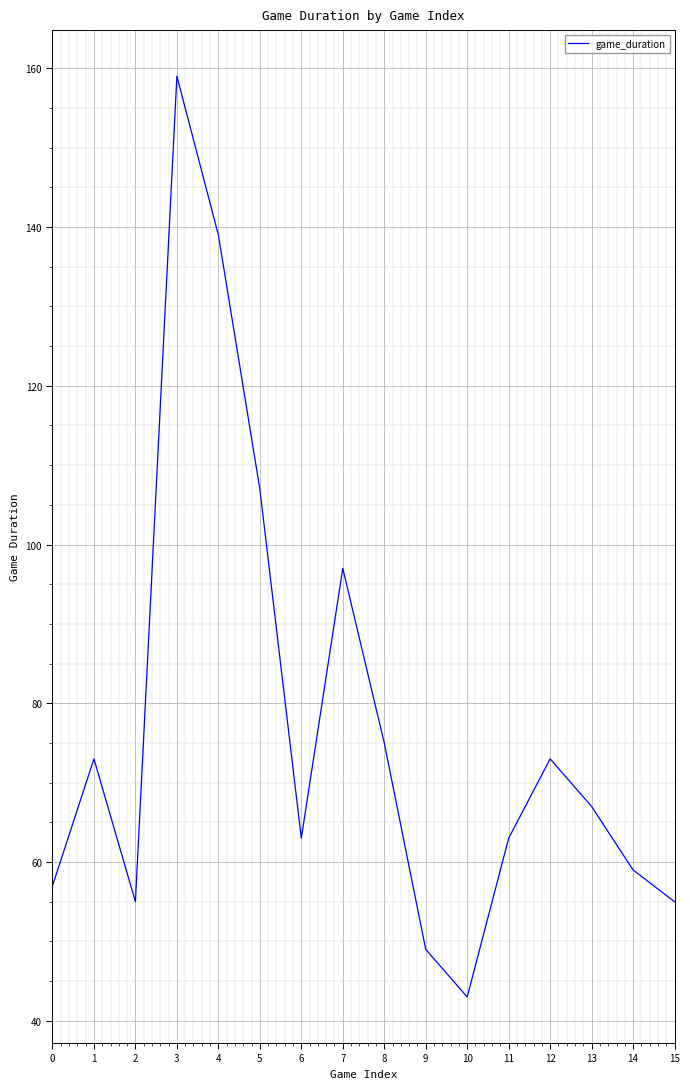

The value at 1 is 73. True or false?

True